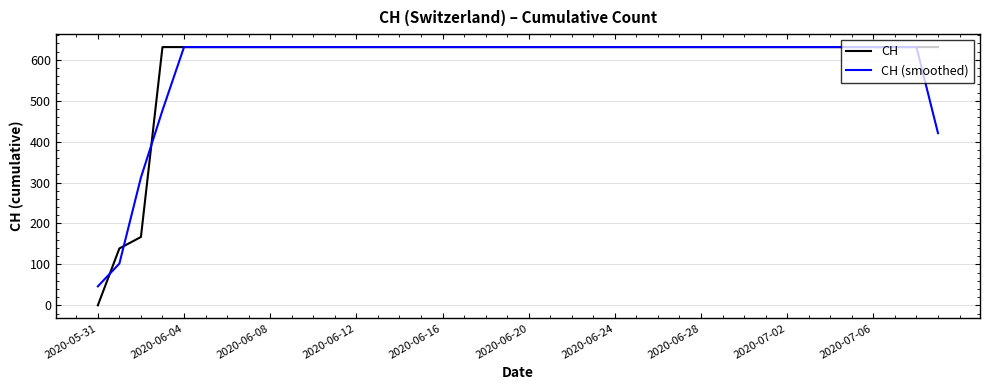

Which series has the largest range (max minus min)?

CH